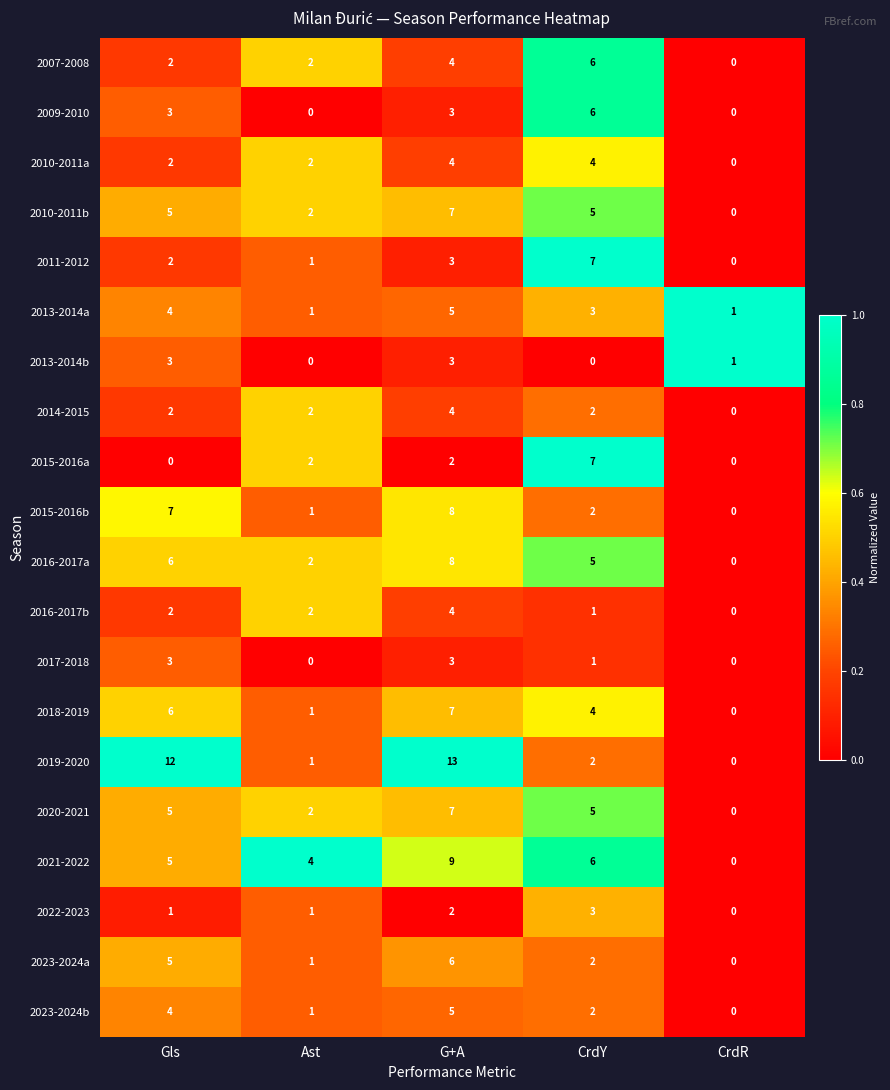

How many categories are shown in the chart?

5